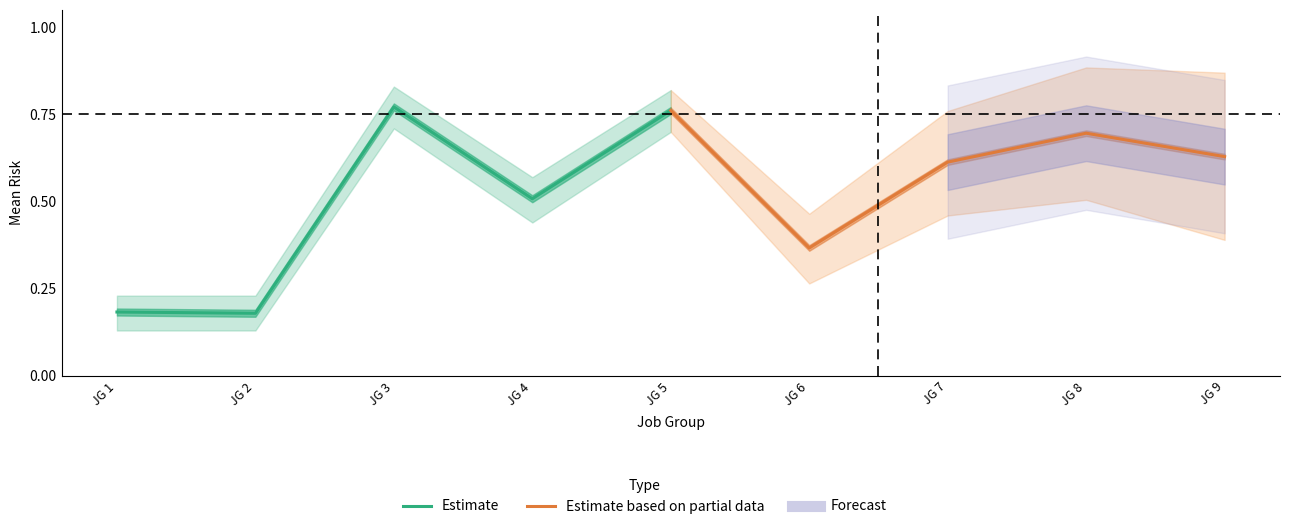

Which category has the lowest value across all series?

JG 2